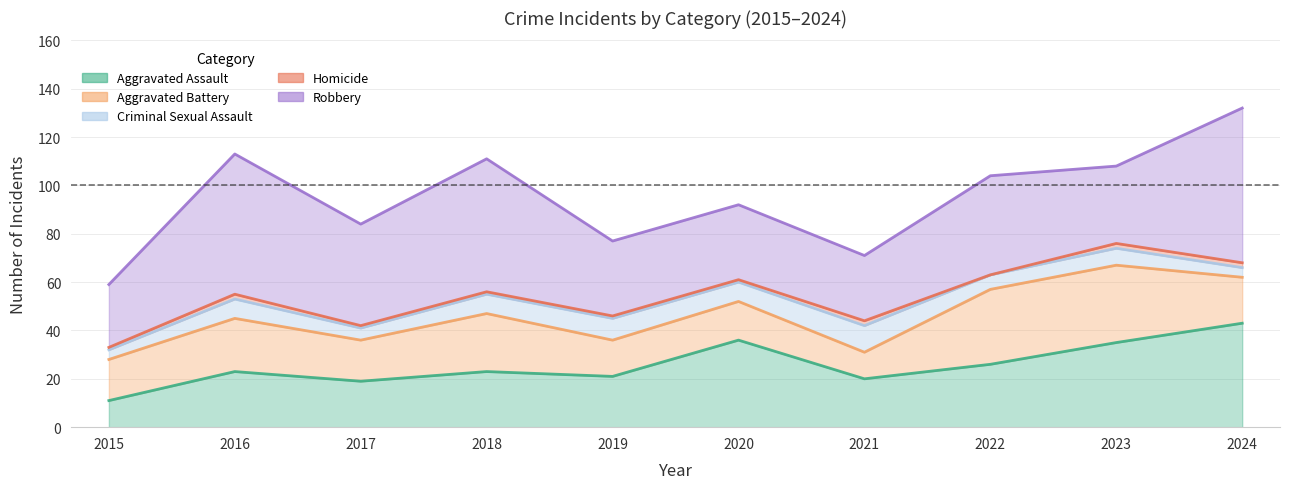

Which category has the highest value in the Robbery series?

2024